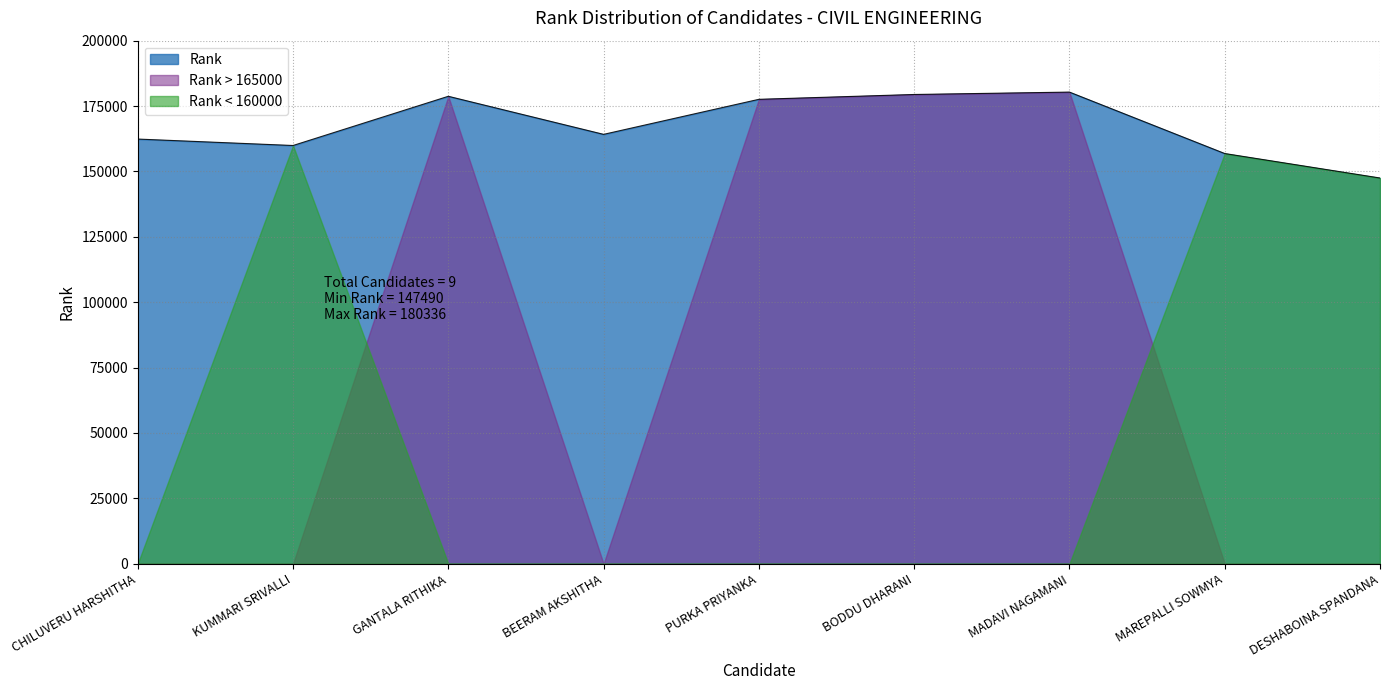

Rank the categories by value from highest to lowest.

MADAVI NAGAMANI, BODDU DHARANI, GANTALA RITHIKA, PURKA PRIYANKA, BEERAM AKSHITHA, CHILUVERU HARSHITHA, KUMMARI SRIVALLI, MAREPALLI SOWMYA, DESHABOINA SPANDANA